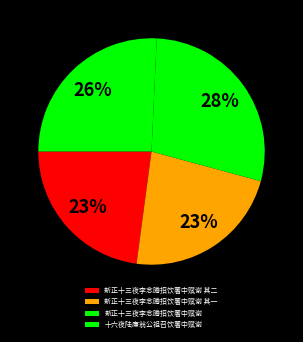

Does 新正十三夜李念腾招饮署中赋谢 account for over 50% of the chart?

No